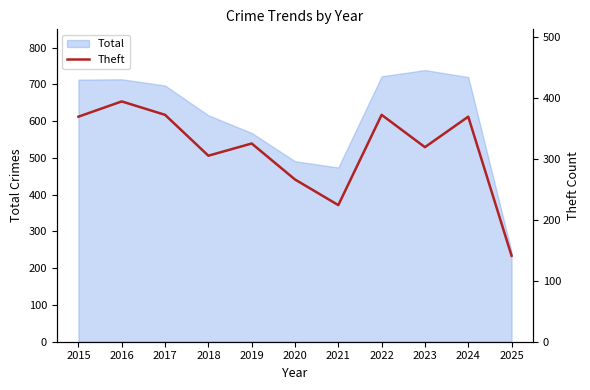

What is the smallest value displayed?

141